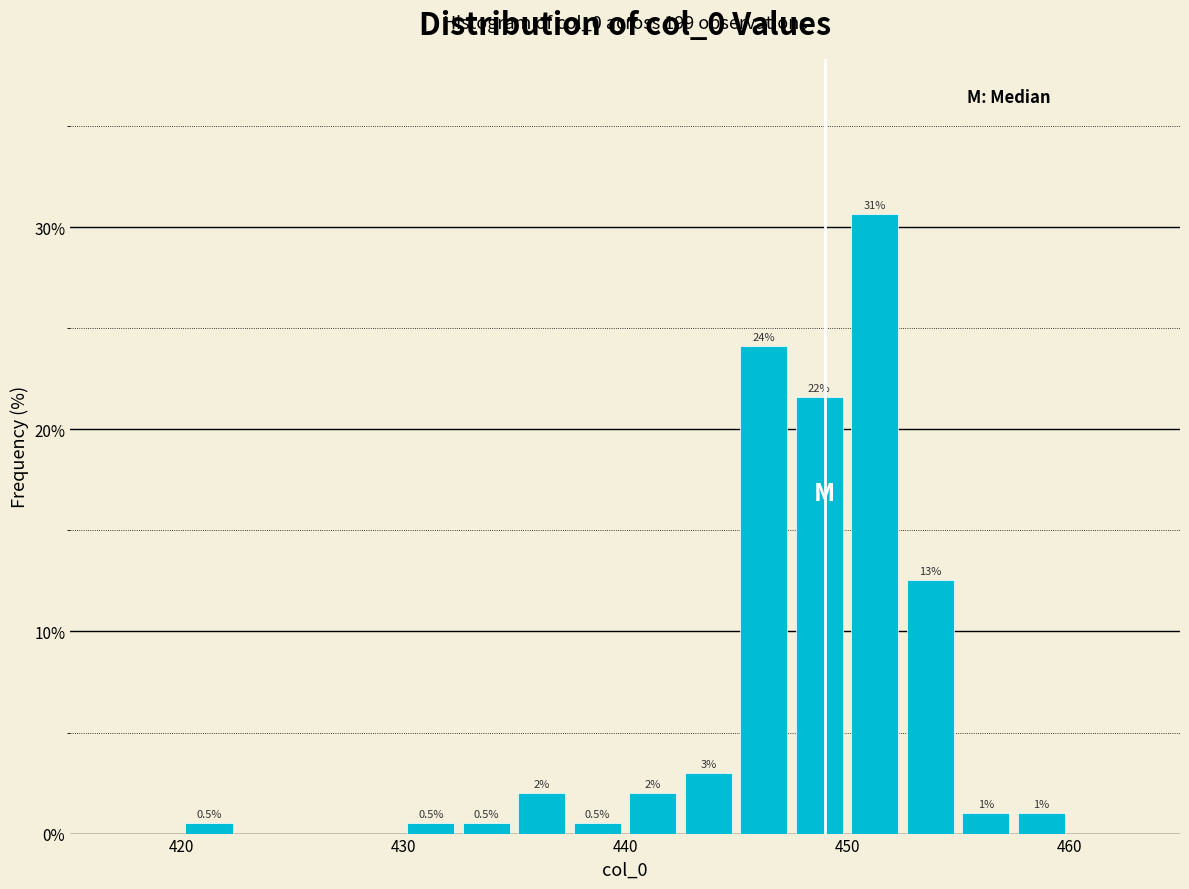

Read against the x-axis, roughly where is the centre of the tallest bar?

451